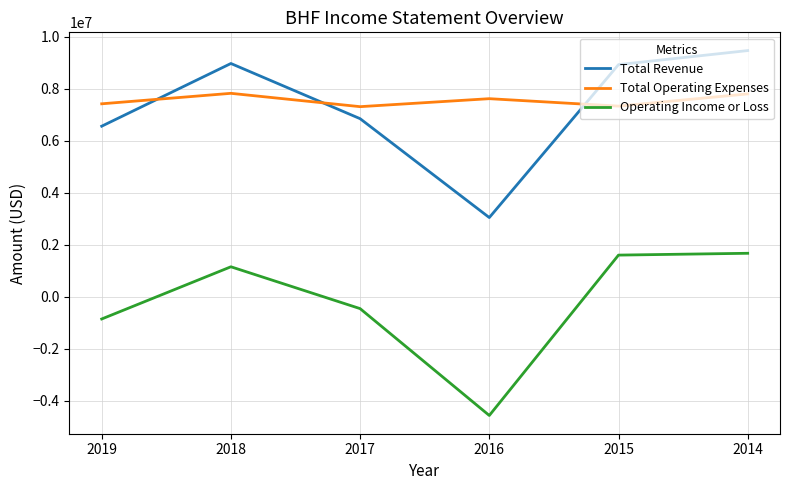

What value does the Total Operating Expenses series have at 2019?

7415000